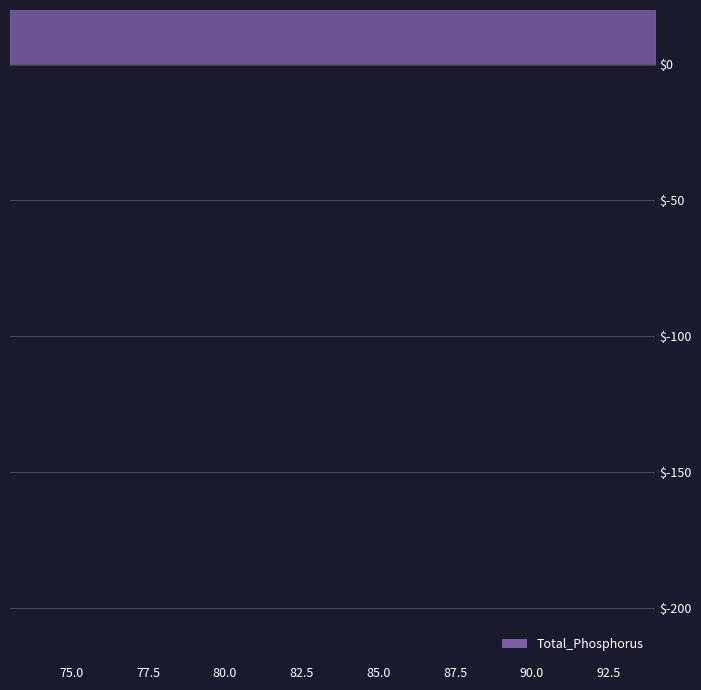

What is the difference between the second highest and second lowest values?

185.3